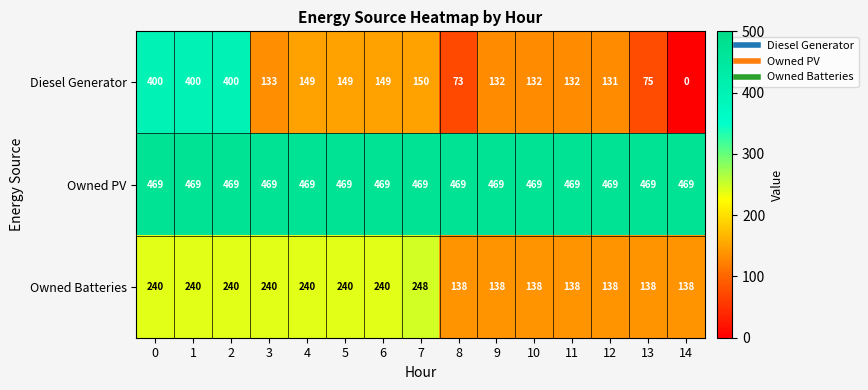

What is the spread (max minus min) of values at 12?

338